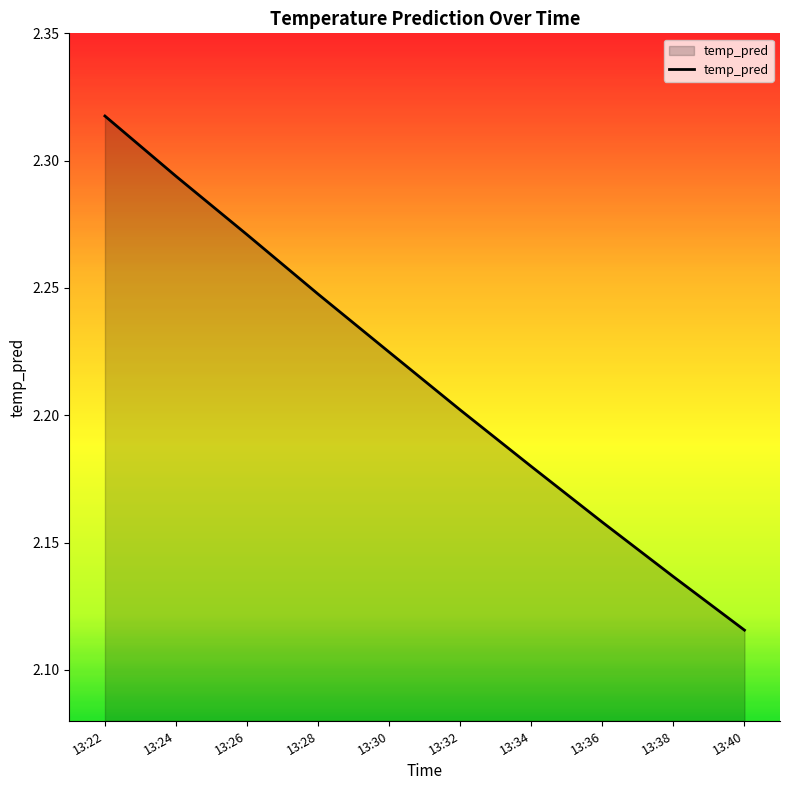

Rank the categories by value from highest to lowest.

13:22, 13:24, 13:26, 13:28, 13:30, 13:32, 13:34, 13:36, 13:38, 13:40